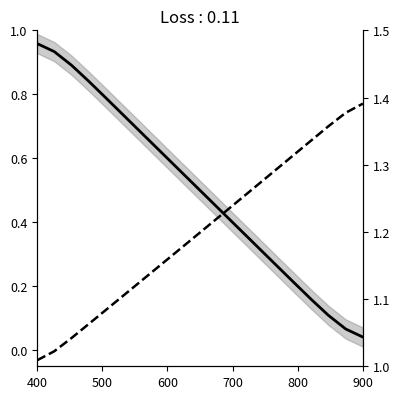

What is the label of the 4th point from the left?

700